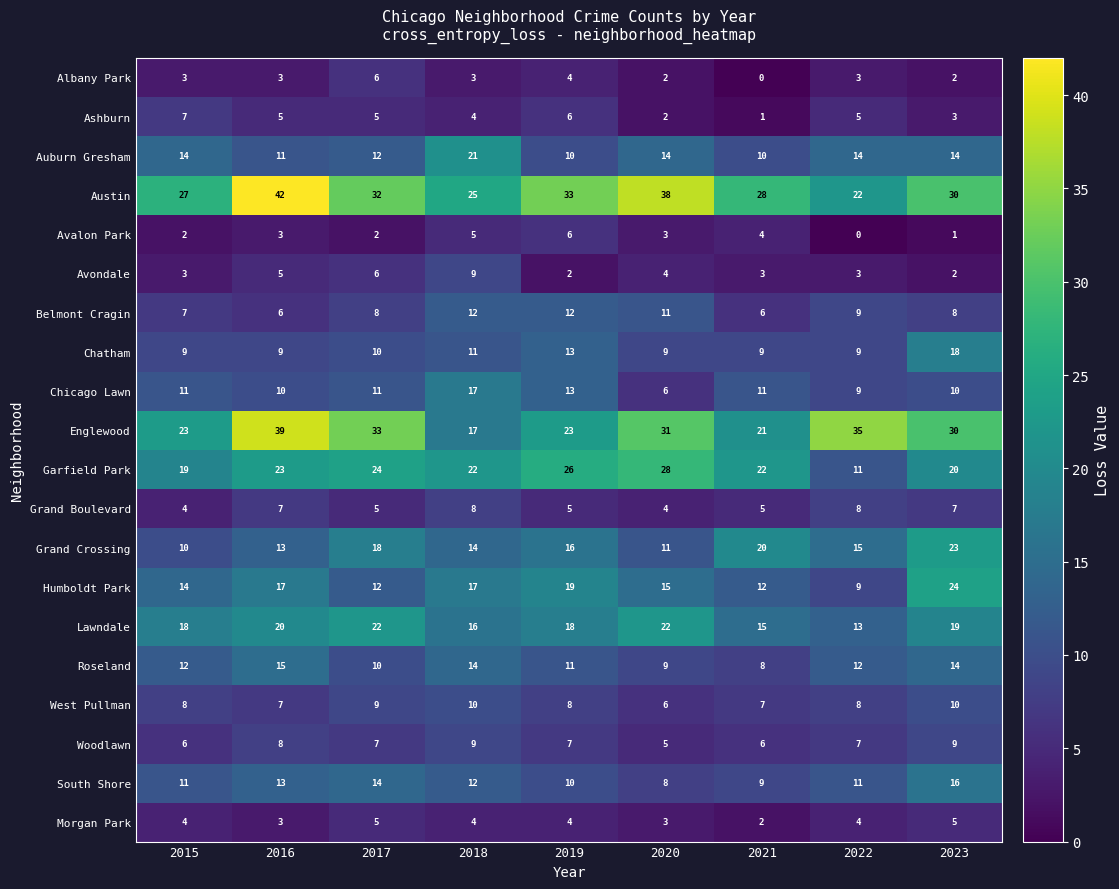

Rank the categories by Grand Crossing value from highest to lowest.

2023, 2021, 2017, 2019, 2022, 2018, 2016, 2020, 2015